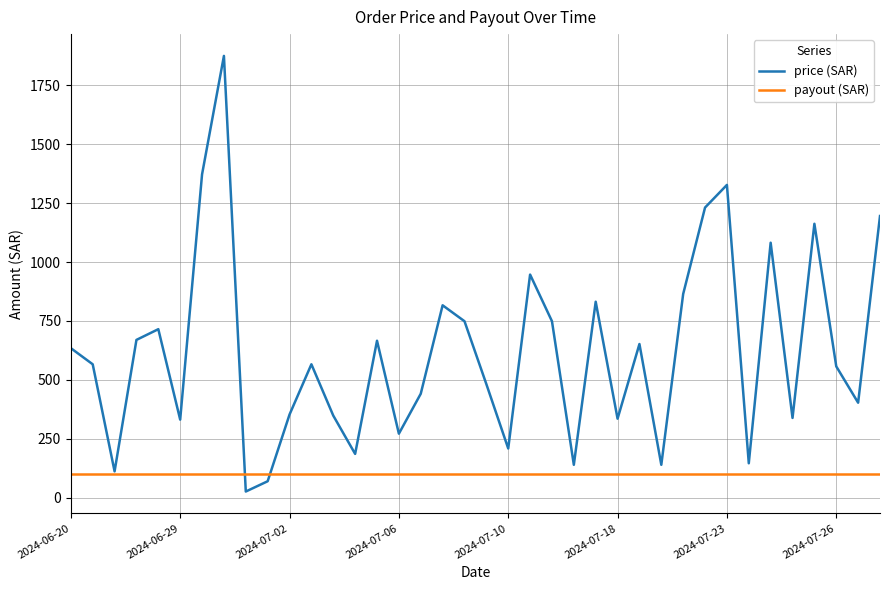

Which series has the largest range (max minus min)?

price (SAR)